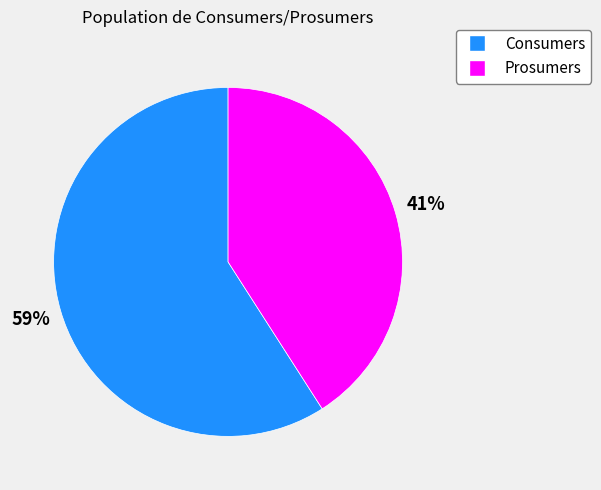

True or false: Consumers accounts for 53% of the total.

False